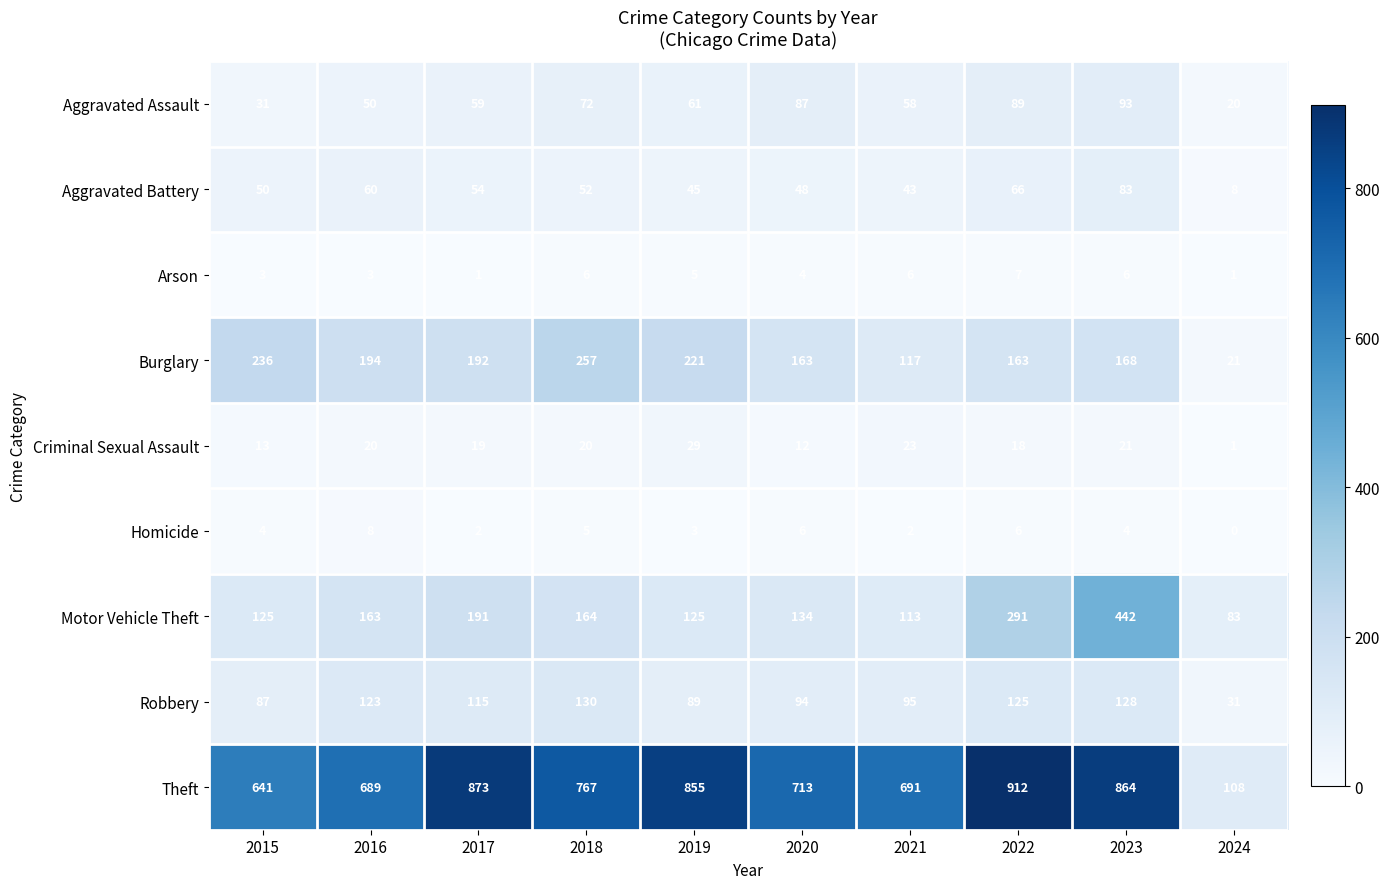

Rank the categories by Aggravated Assault value from lowest to highest.

2024, 2015, 2016, 2021, 2017, 2019, 2018, 2020, 2022, 2023